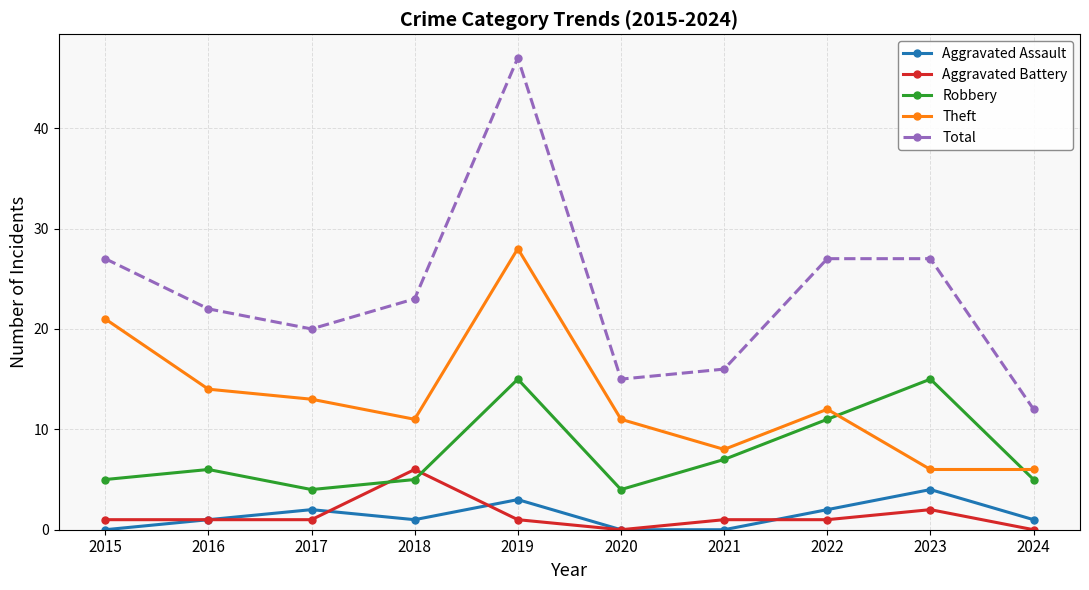

What is the average value of the Aggravated Assault series?

1